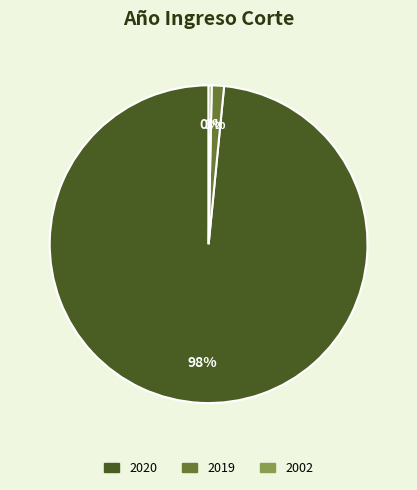

Do 2020 and 2019 together represent more than half of the pie?

Yes